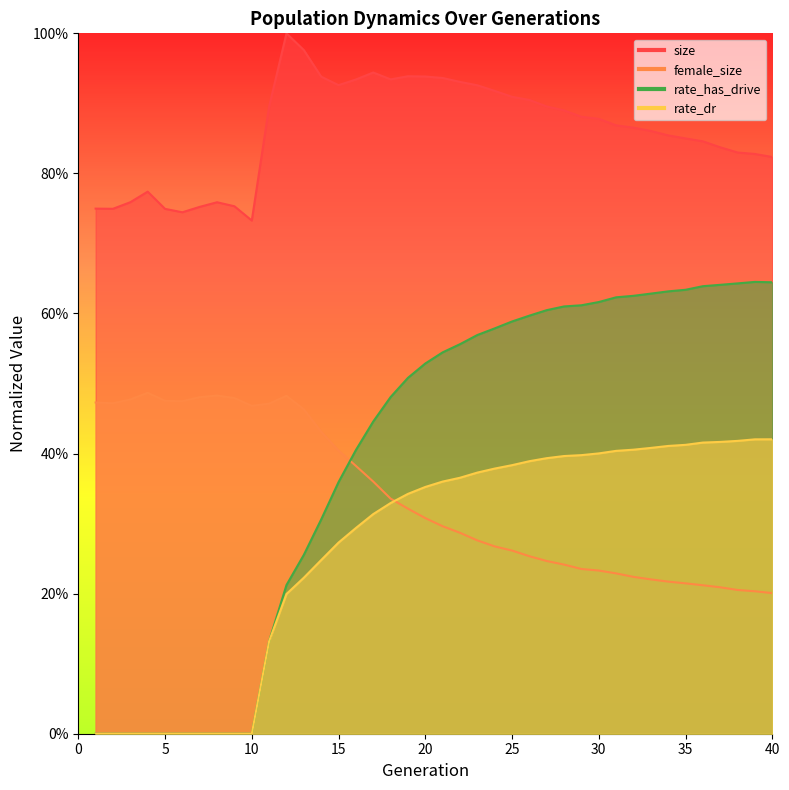

Where do female_size and rate_has_drive first cross each other?

15 and 16